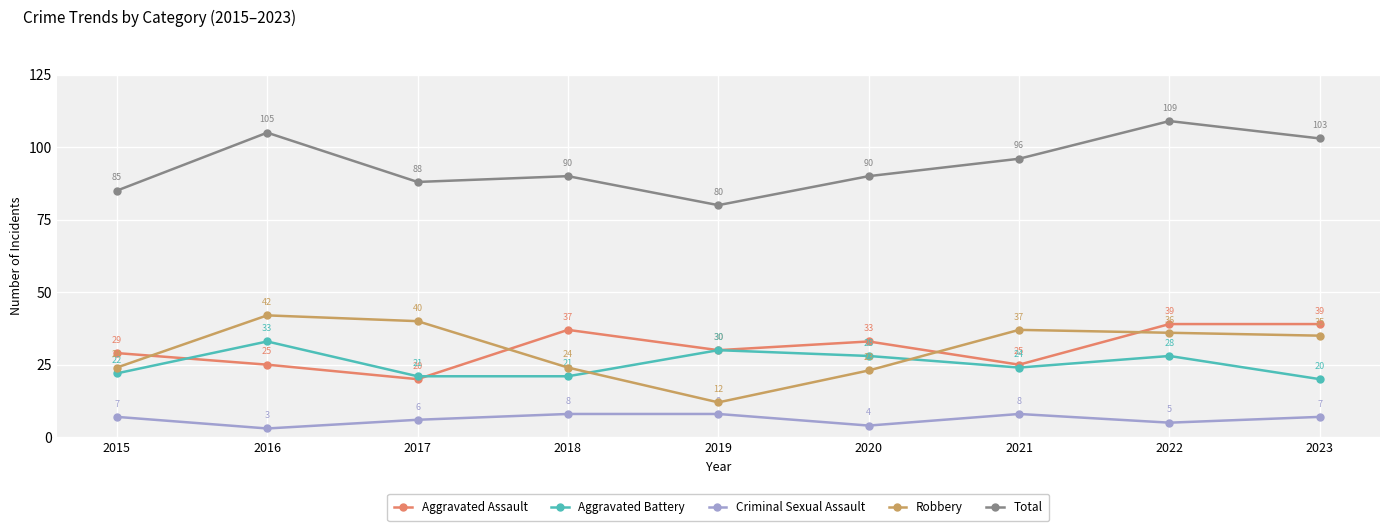

Which series has the widest spread of values?

Robbery